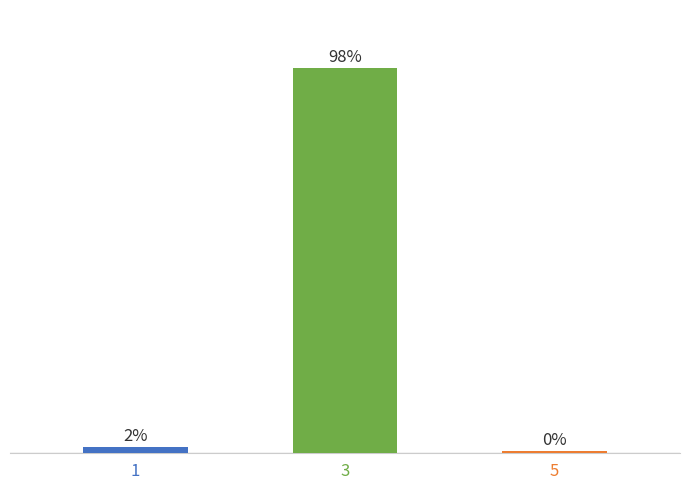

Does the chart contain any negative values?

No